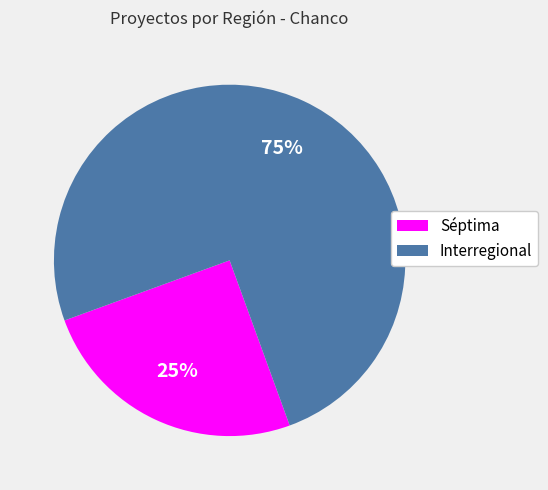

How many segments does this pie chart have?

2